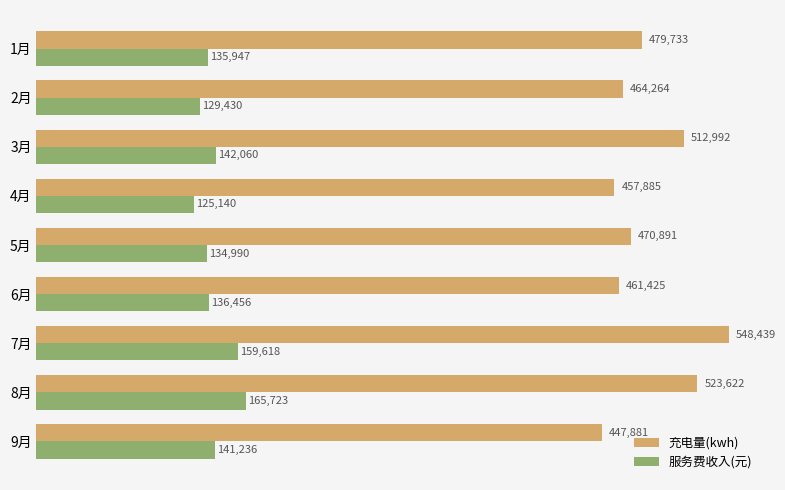

The value of 服务费收入(元) at 1月 is 135946.9. True or false?

True